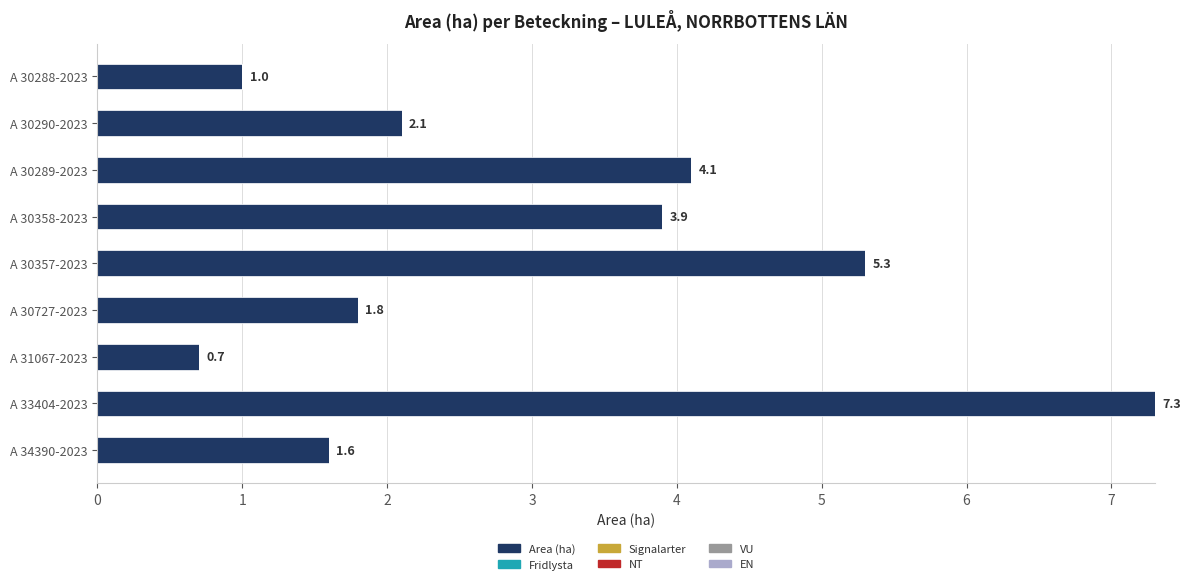

The value at A 30727-2023 is 1.8. True or false?

True